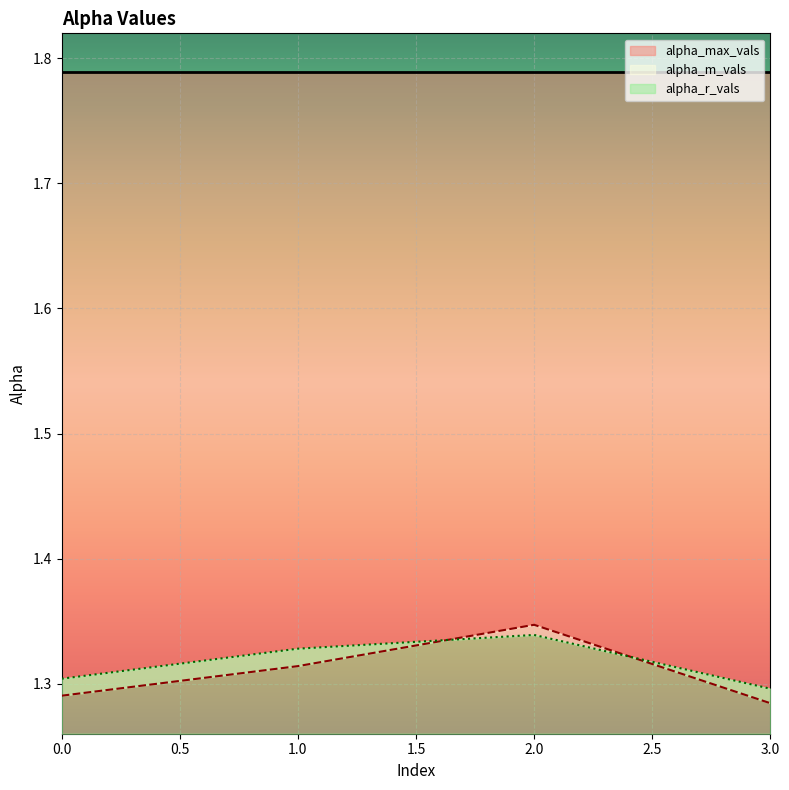

True or false: alpha_m_vals and alpha_r_vals cross at least once.

True